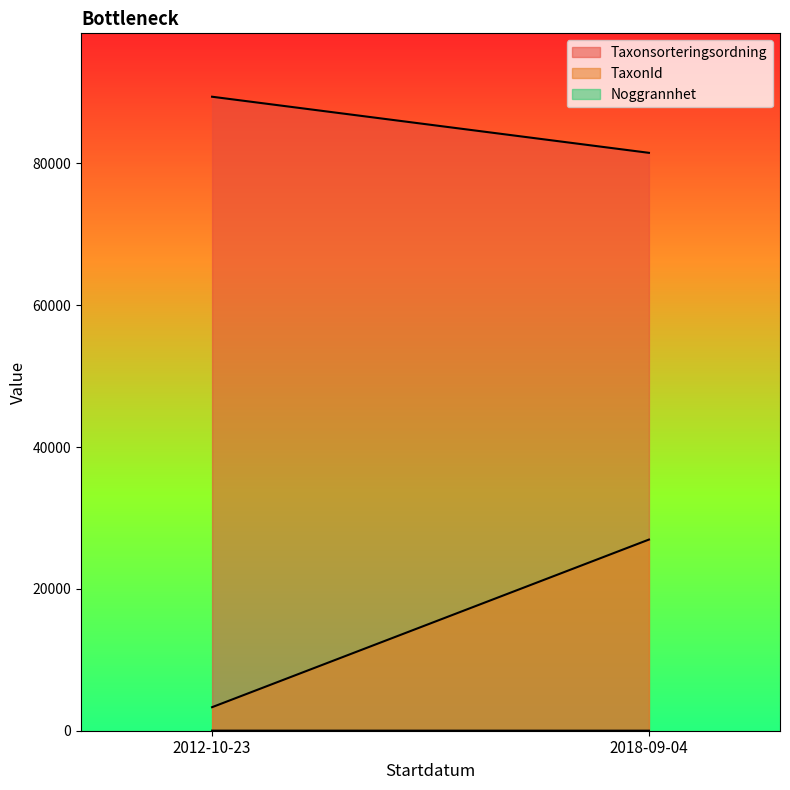

At which label does Noggrannhet reach its peak?

2012-10-23